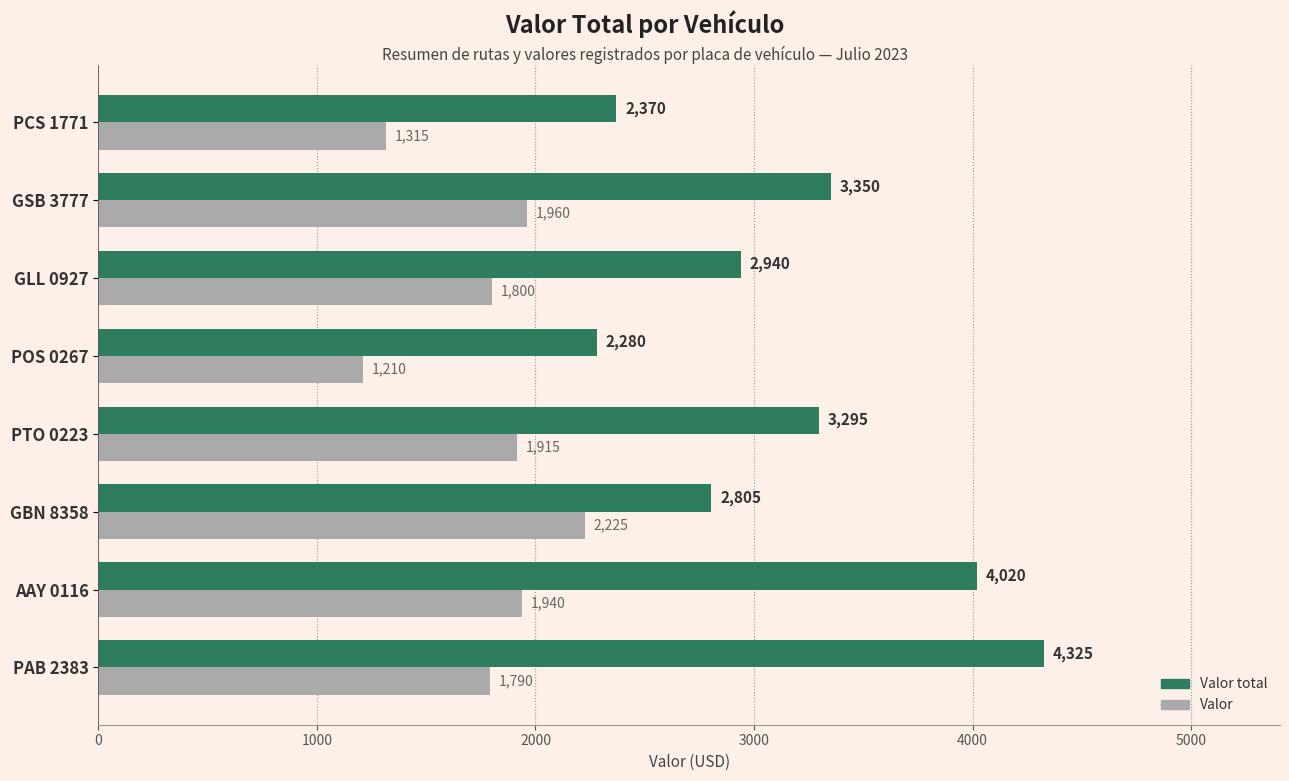

At how many categories does at least one series exceed 3231?

4